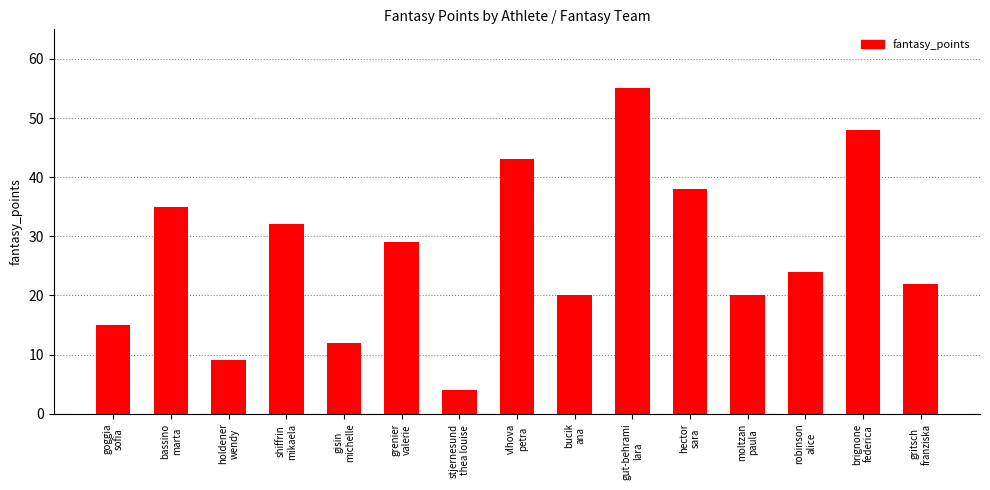

Which category has the highest value across all series?

gut-behrami
lara